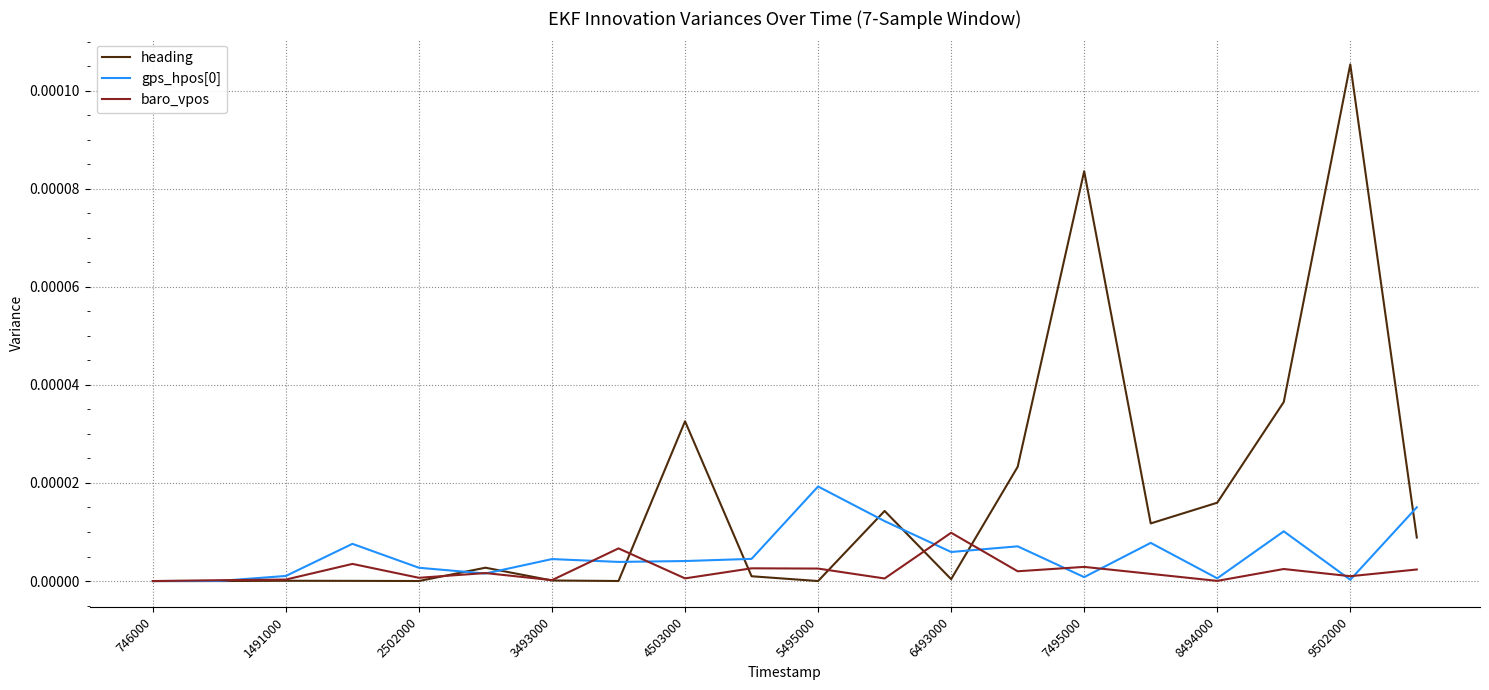

Which series has the widest spread of values?

heading